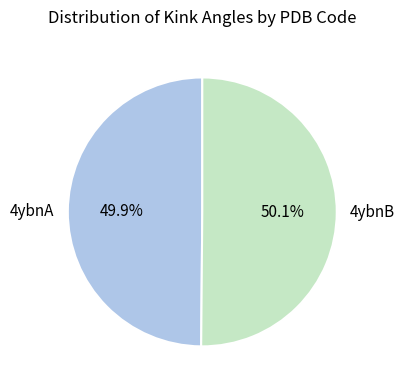

To the nearest percent, what percentage of the pie is 4ybnA?

50%